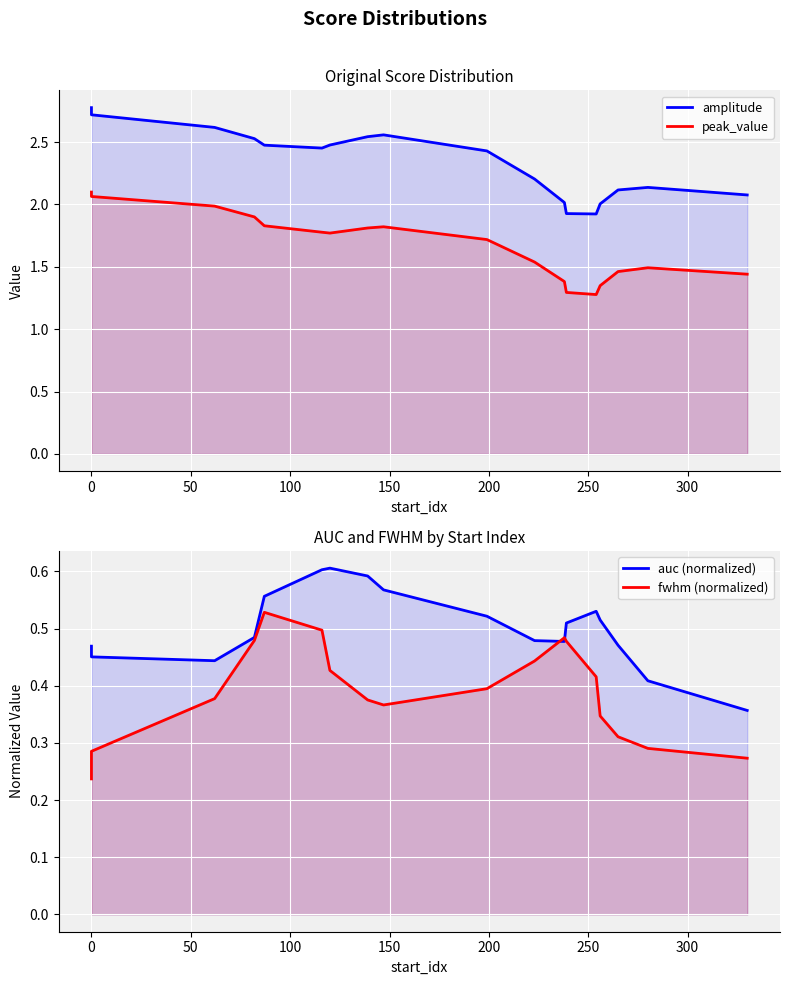

How many interior local peaks does the auc (normalized) series have?

2